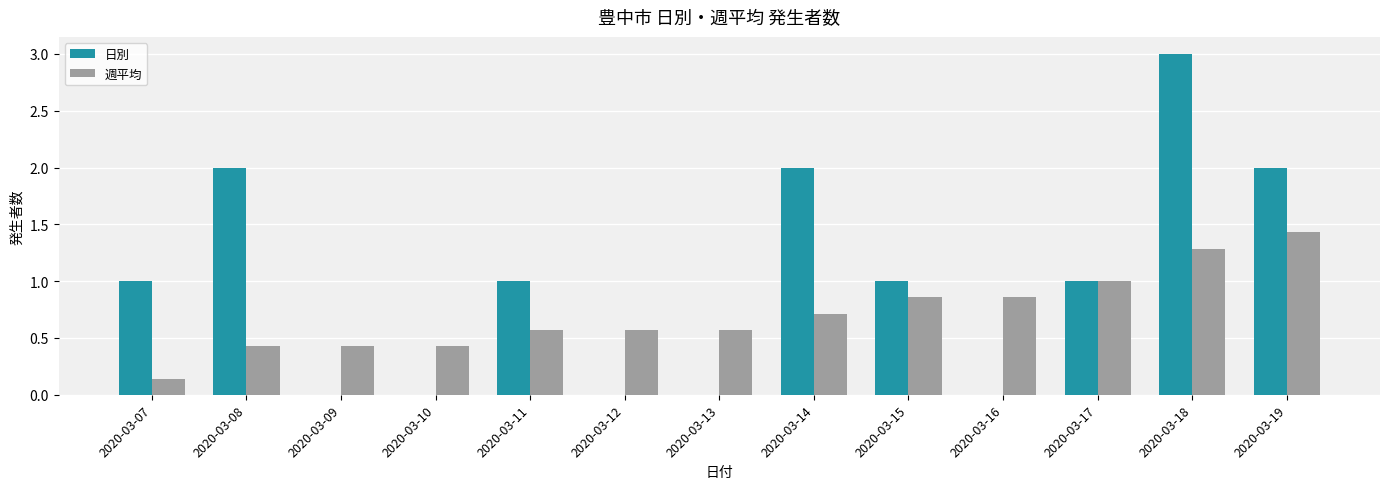

What is the total value across all series at 2020-03-11?

1.6